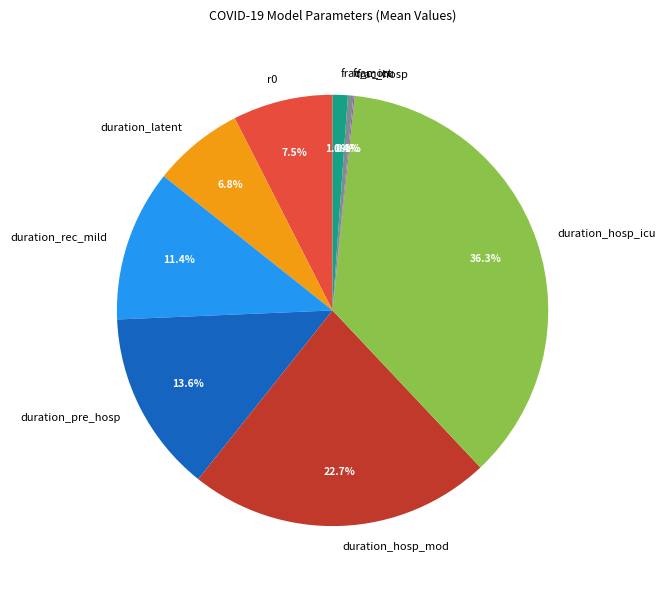

How much of the chart is everything except frac_icu?

99.6%